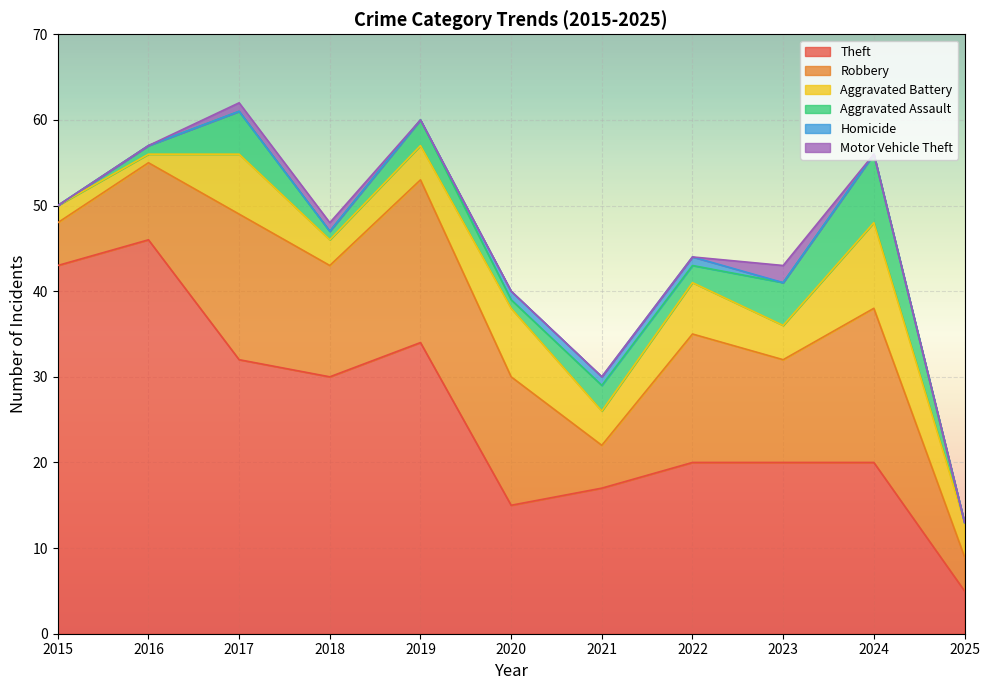

What are all the series names shown in the legend?

Theft, Robbery, Aggravated Battery, Aggravated Assault, Homicide, Motor Vehicle Theft